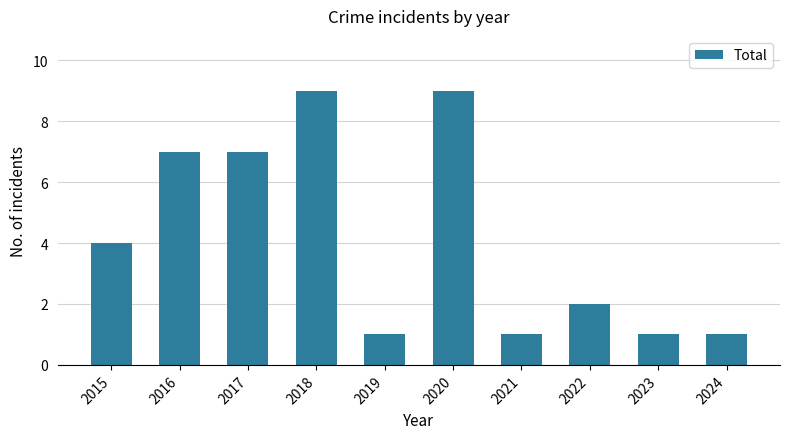

How many categories are shown in the chart?

10